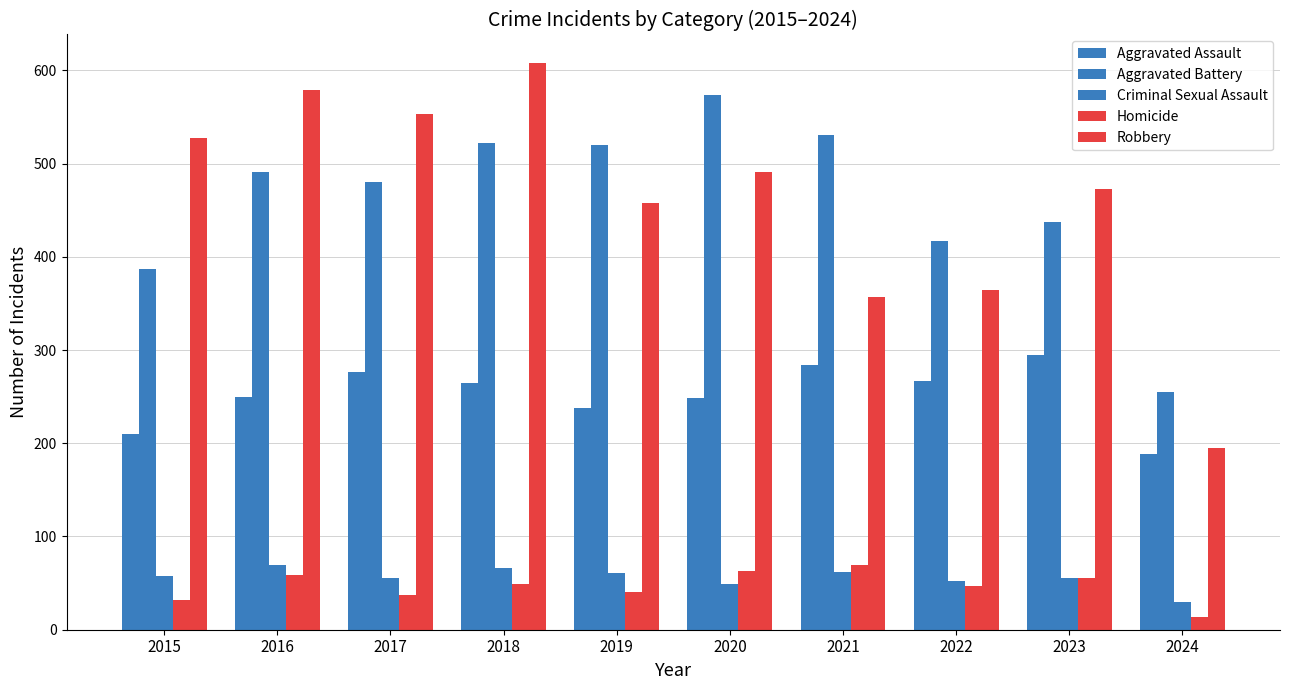

Between 2016 and 2024, which series saw the biggest shift?

Robbery